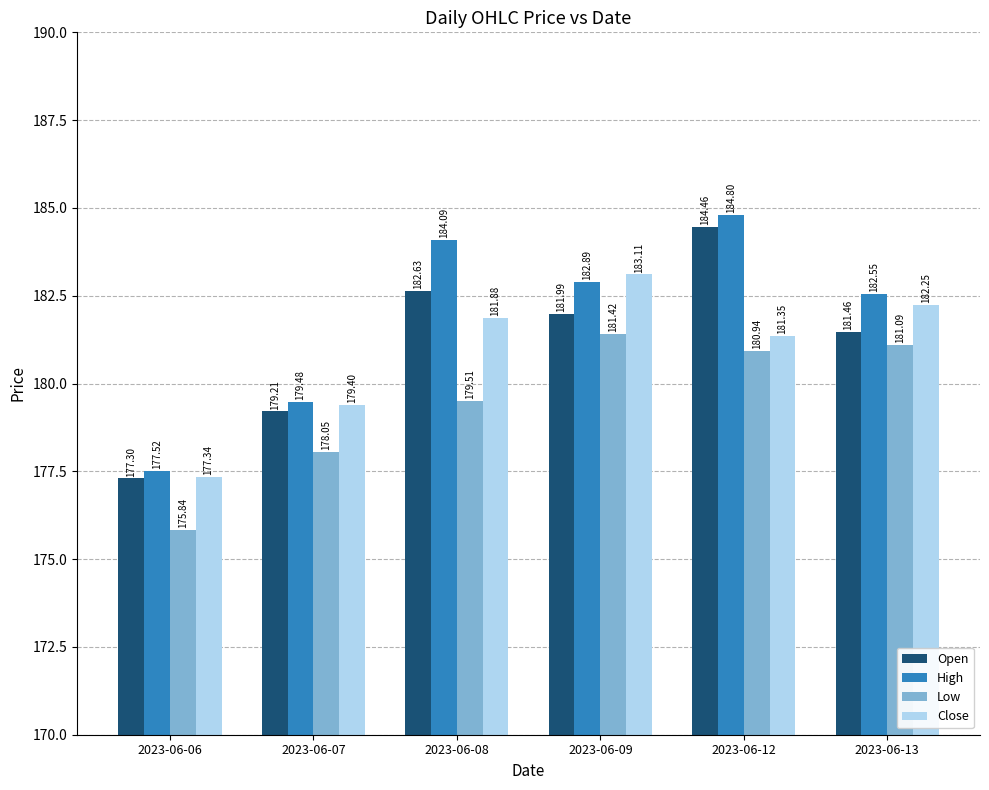

Between 2023-06-12 and 2023-06-13, which series saw the biggest shift?

Open